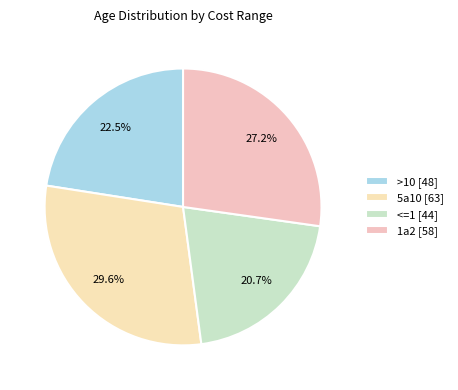

To the nearest percent, what portion does 5a10 represent?

30%